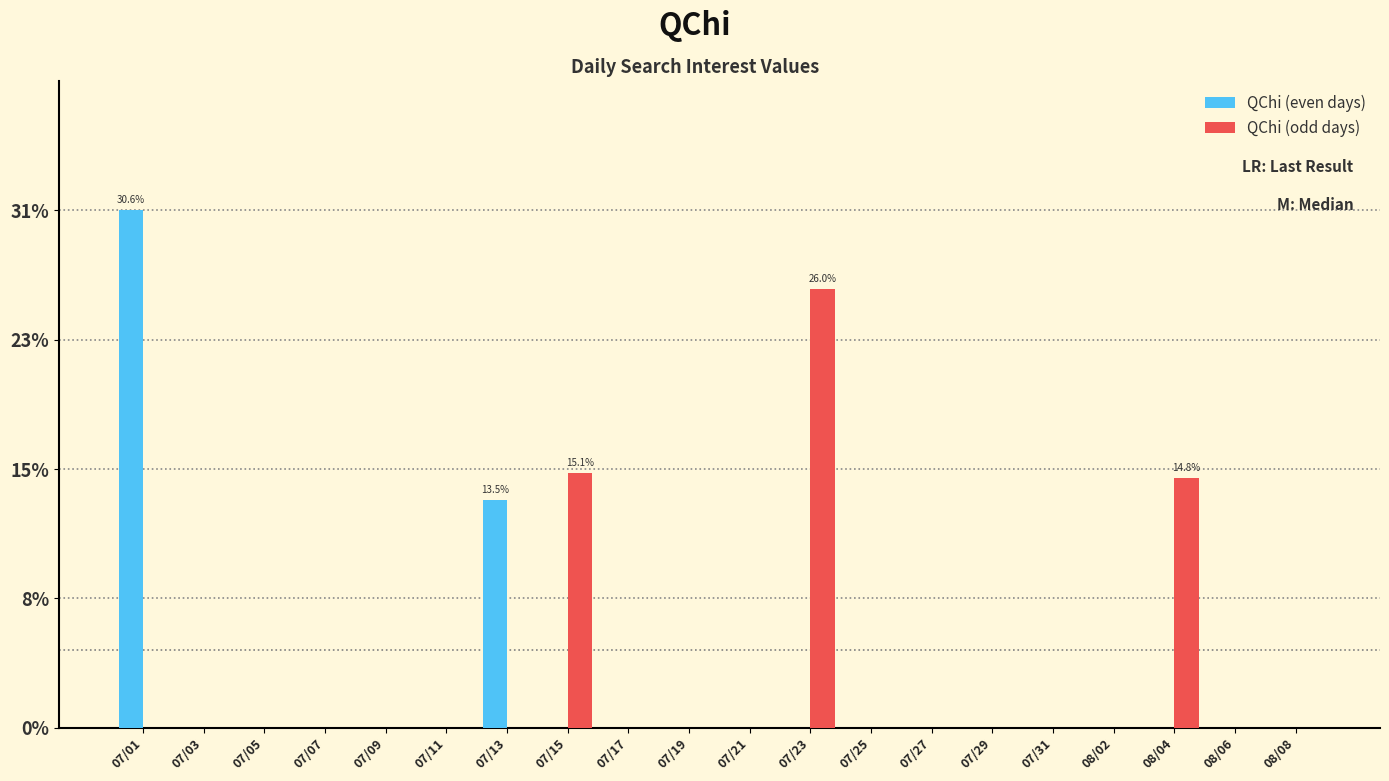

Reading right to left, extract all data points from this chart.

QChi (even days): 0.0	0.0	0.0	0.0	0.0	0.0	0.0	0.0	0.0	0.0	0.0	0.0	0.0	13.5	0.0	0.0	0.0	0.0	0.0	30.6
QChi (odd days): 0.0	0.0	14.8	0.0	0.0	0.0	0.0	0.0	26.0	0.0	0.0	0.0	15.1	0.0	0.0	0.0	0.0	0.0	0.0	0.0